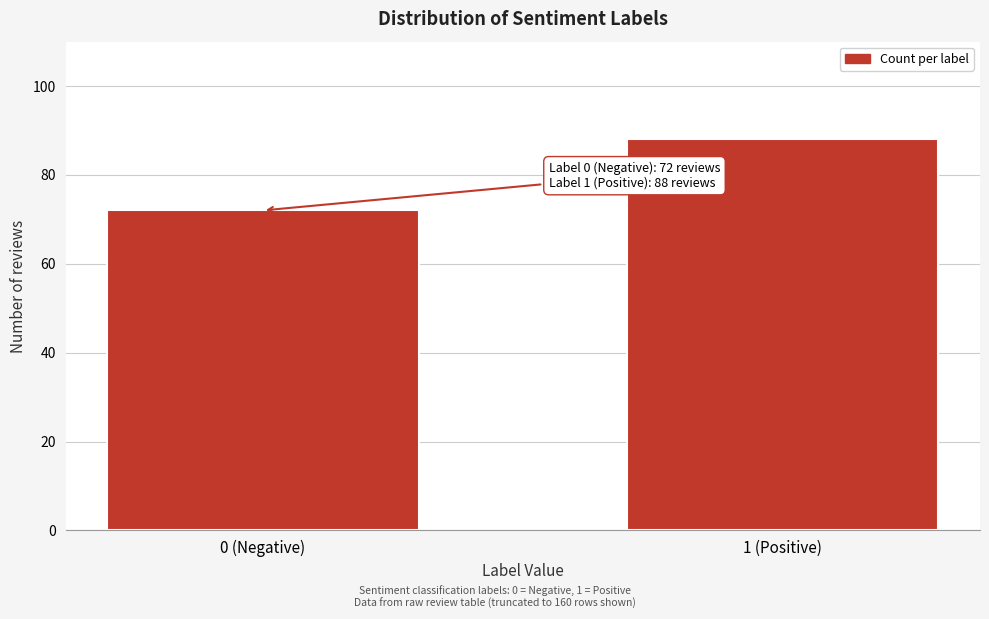

Reading left to right, what are all the values shown in this chart?

0 (Negative)=72	1 (Positive)=88